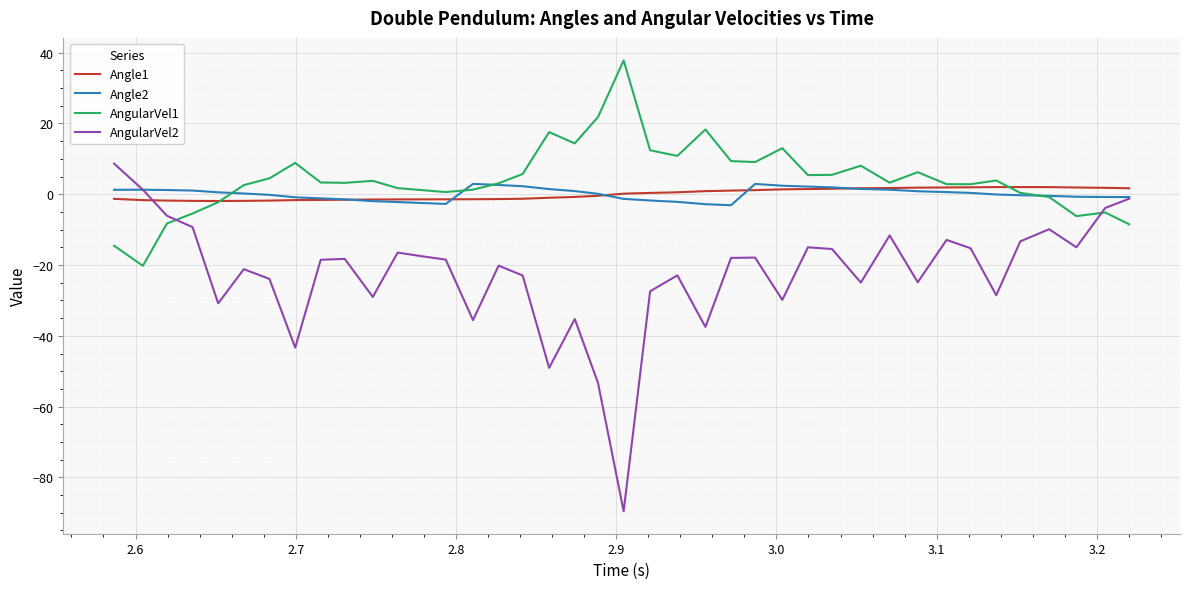

Which series has the largest range (max minus min)?

AngularVel2